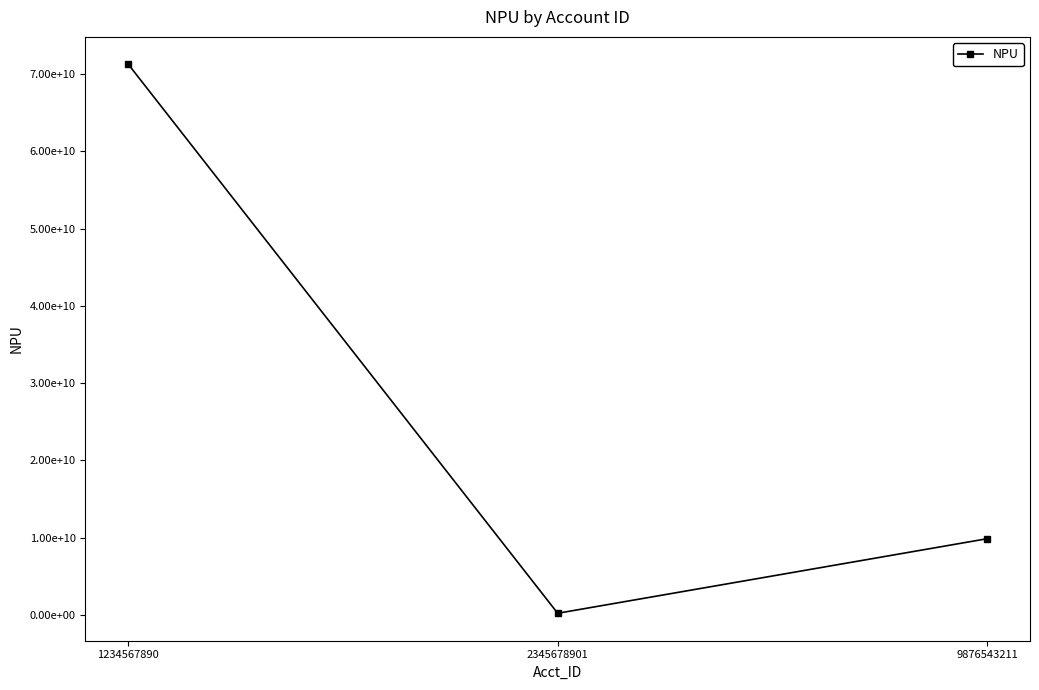

How many values are between 234578901 and 71234567890?

3